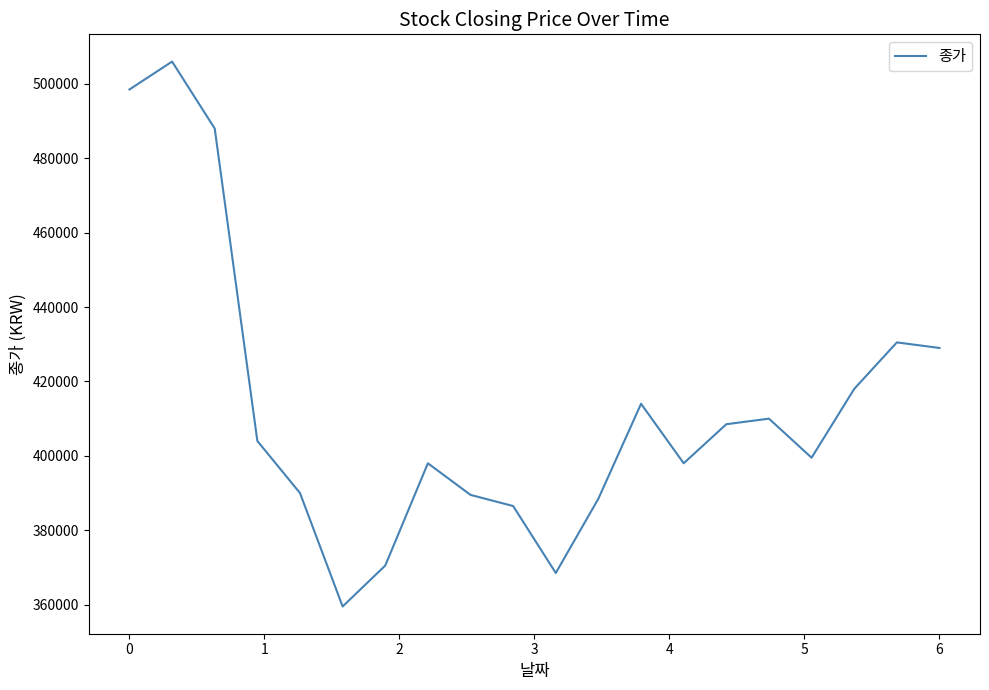

What is the smallest value displayed?

359500